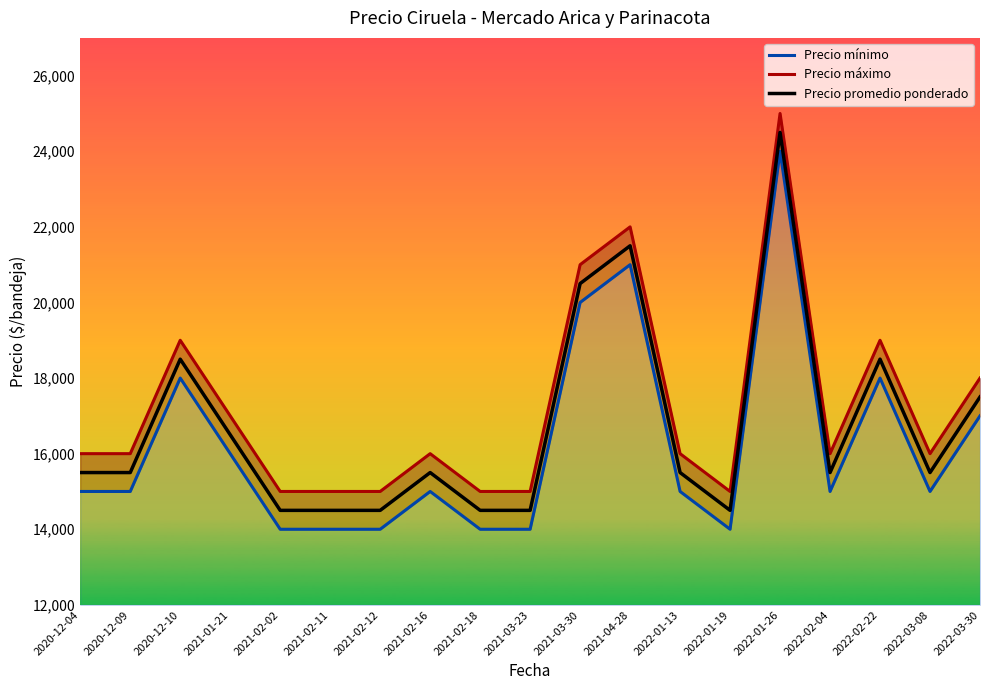

Does the chart display data point markers on the line(s)?

No